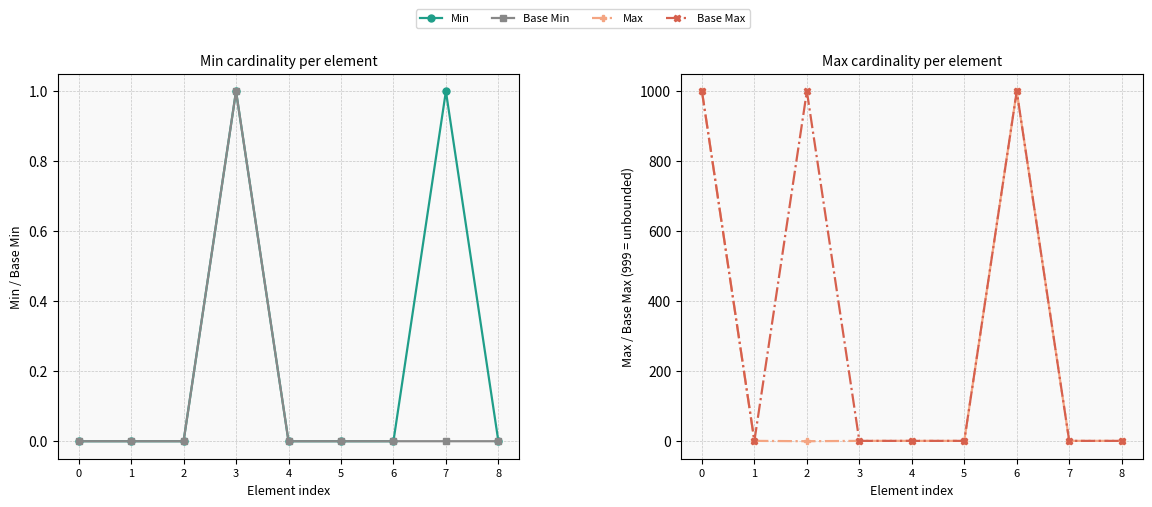

How many distinct data groups are displayed?

4